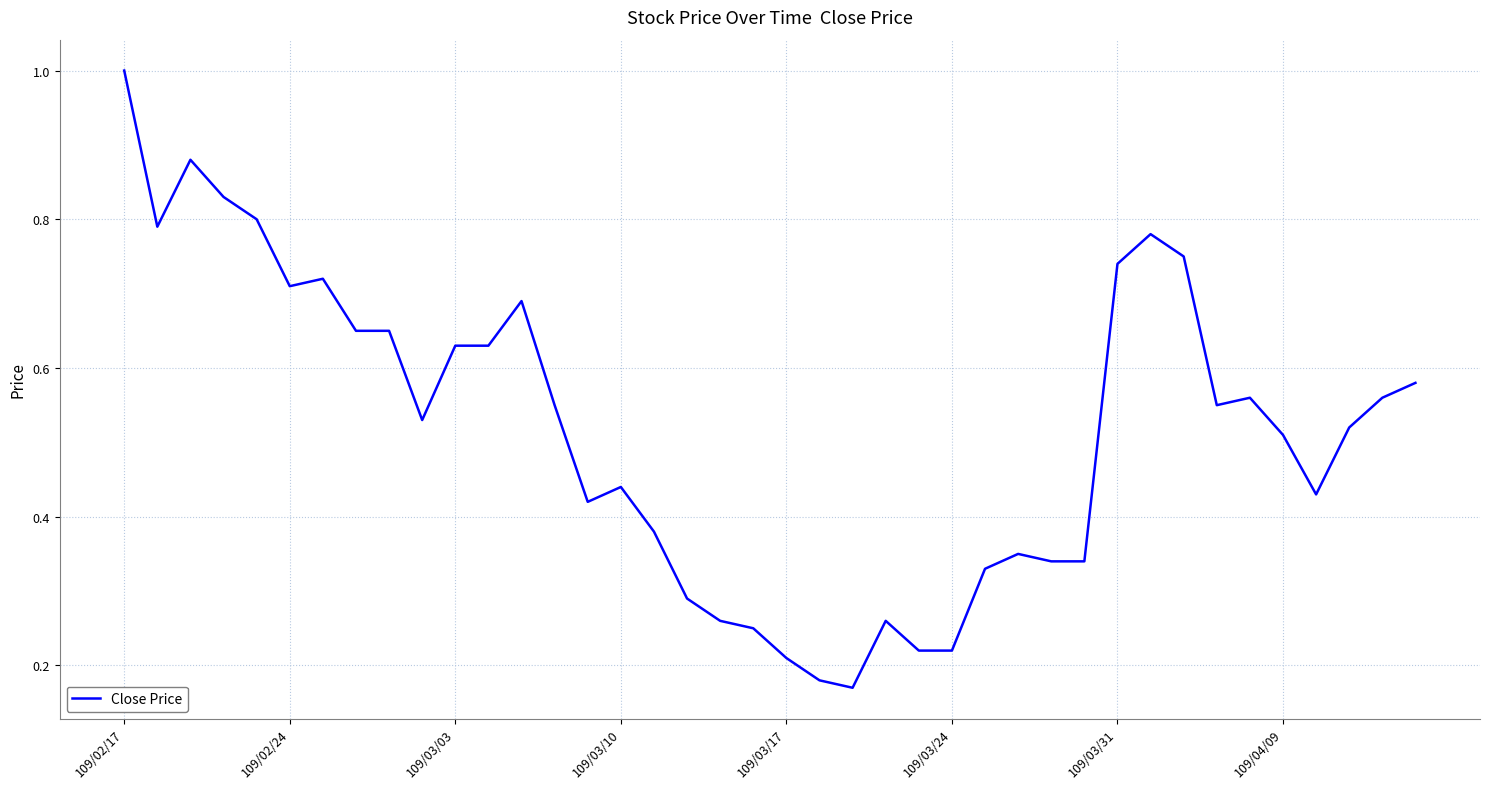

What is the greatest value displayed?

1.0